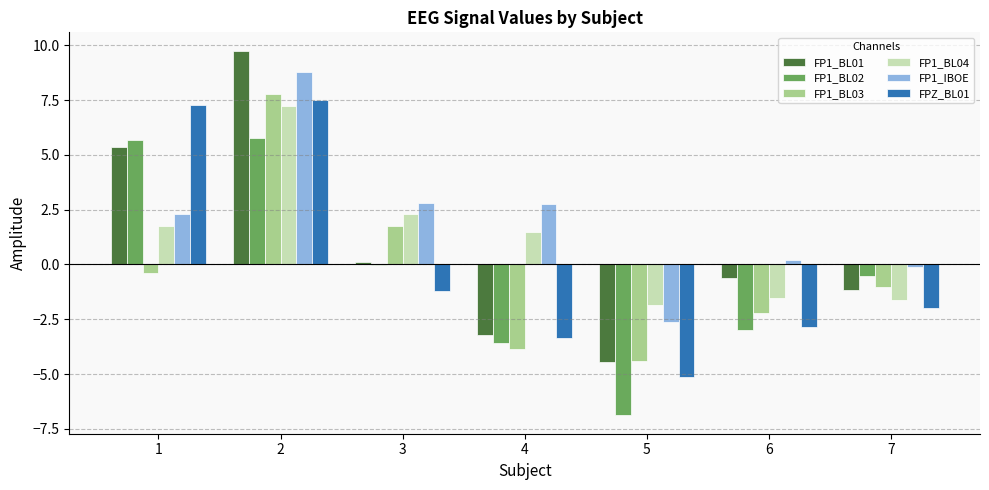

Does the chart contain stacked bars?

No